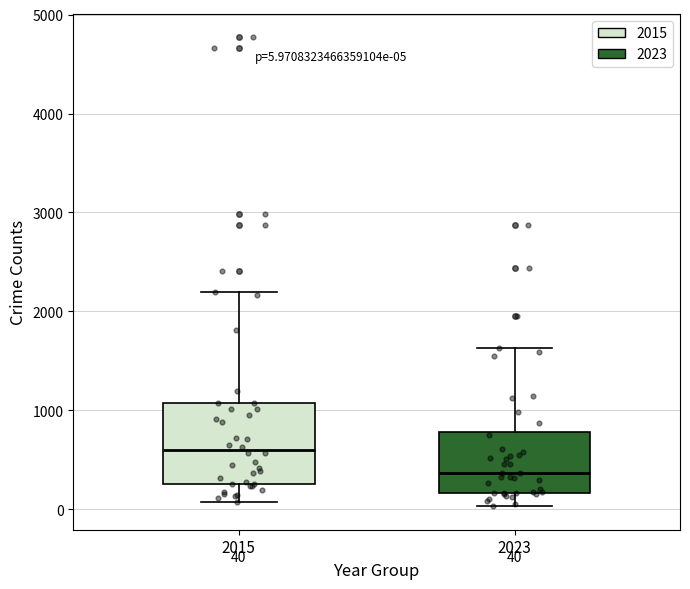

Which box's median line is the highest?

2015